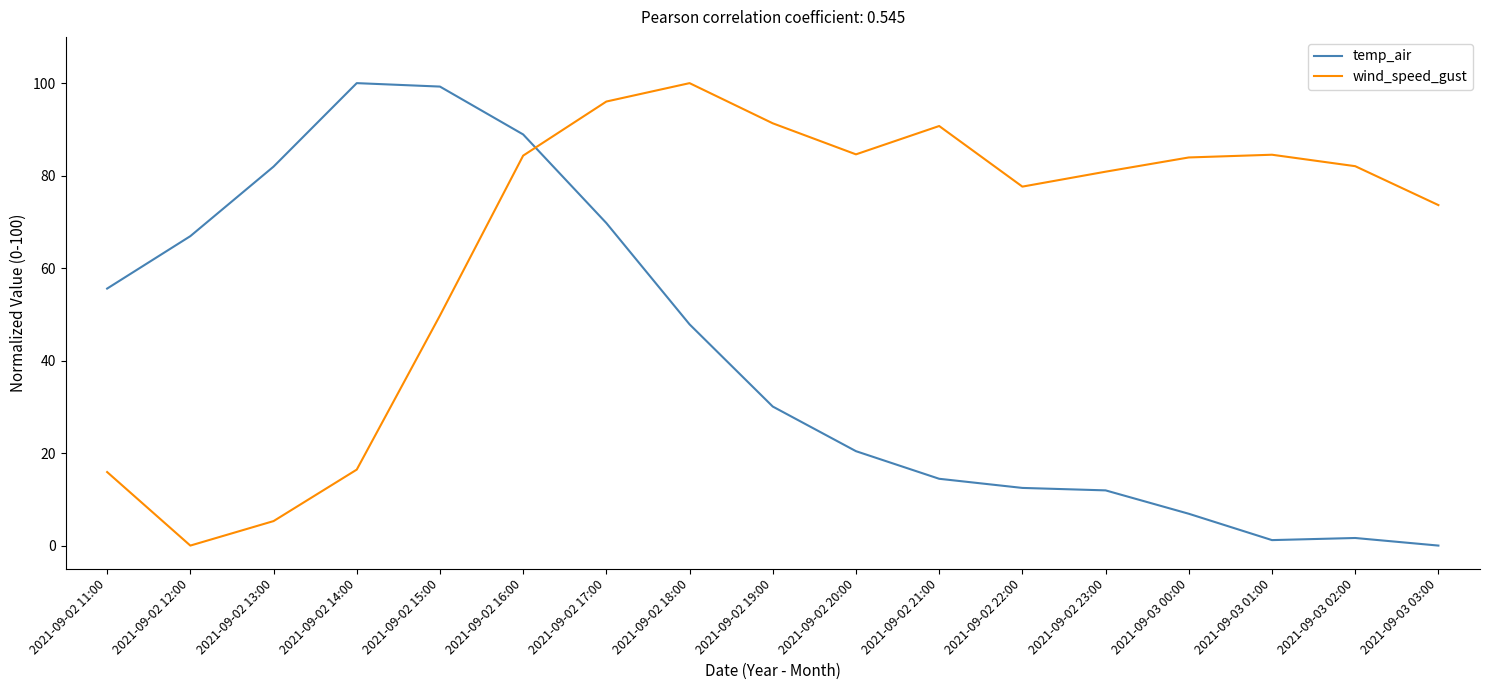

Which series changed the most between 2021-09-02 15:00 and 2021-09-03 01:00?

temp_air